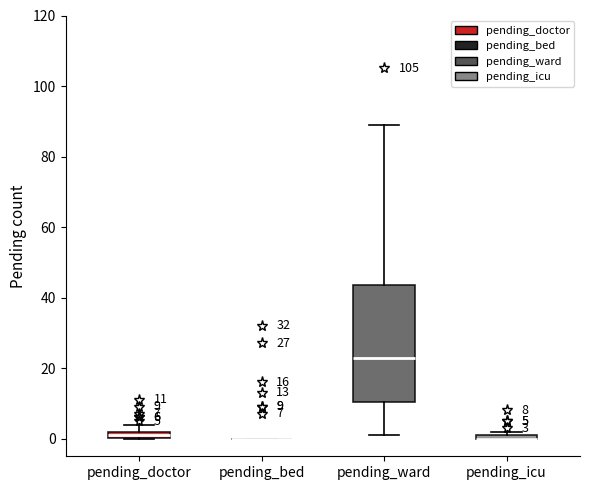

Comparing the boxes themselves (not the whiskers), which one is the tallest?

pending_ward